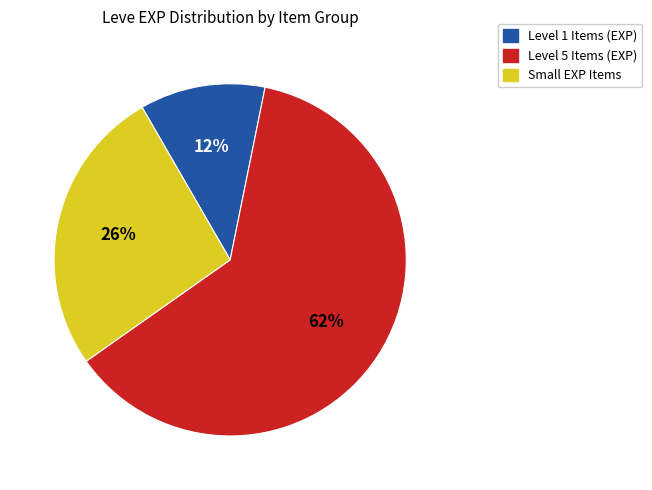

Is there any slice that represents more than half of the pie?

Yes